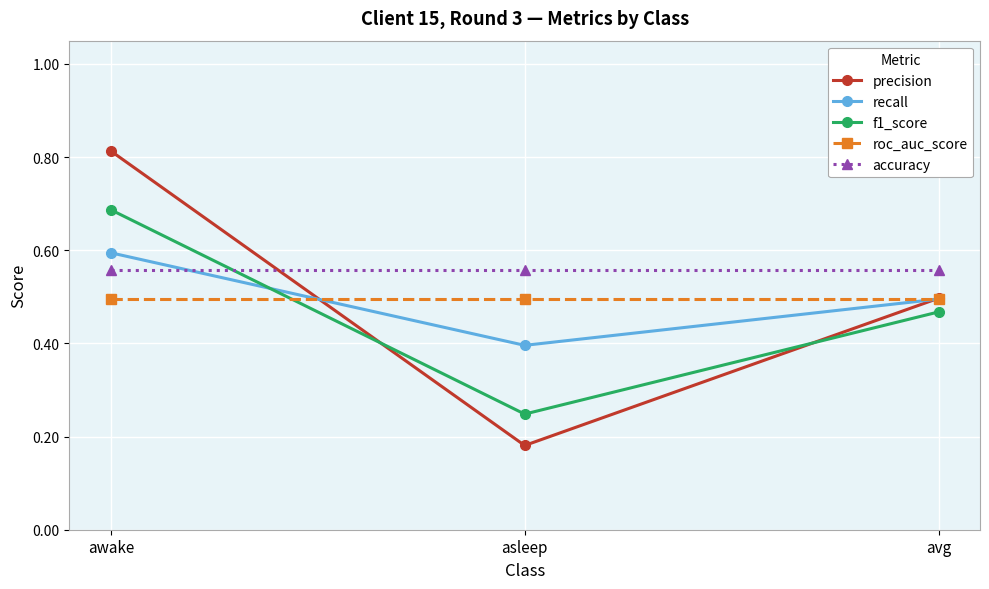

Which series has the largest total across all categories?

accuracy